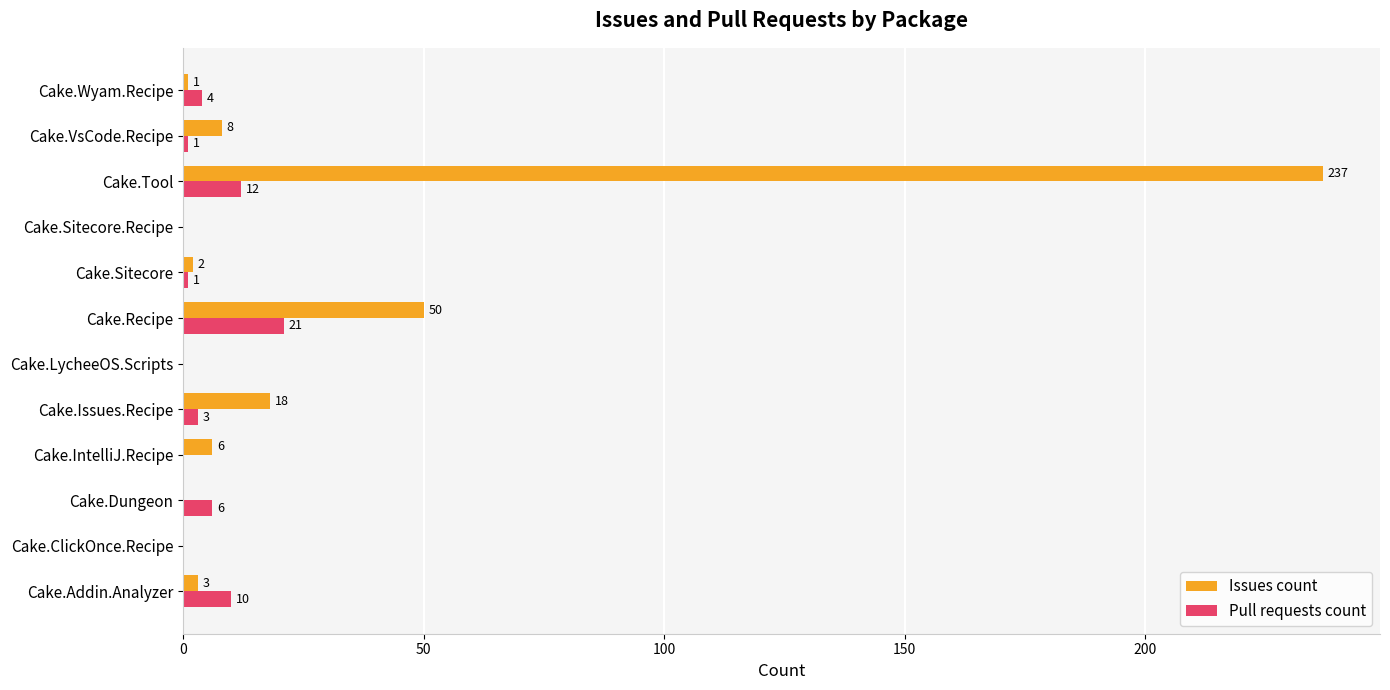

The Pull requests count series shows 1 at Cake.VsCode.Recipe. True or false?

True